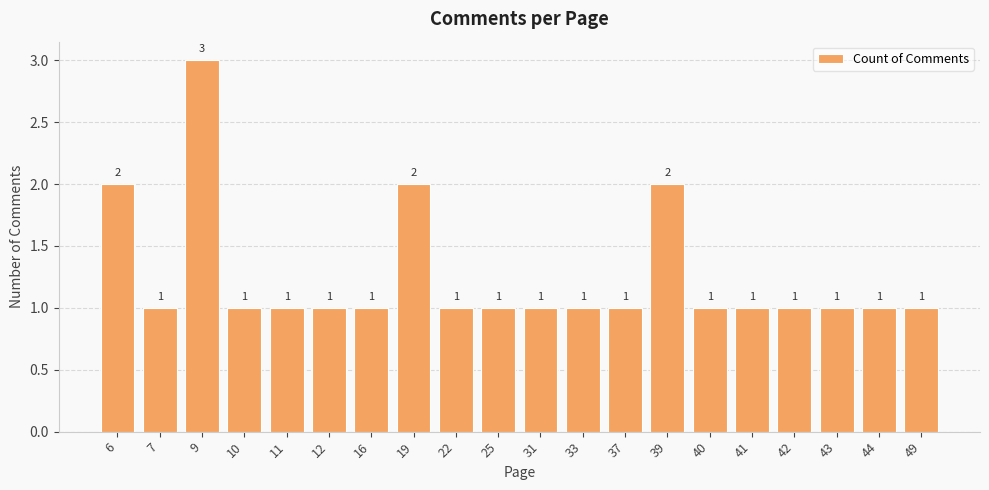

Does the chart contain stacked bars?

No